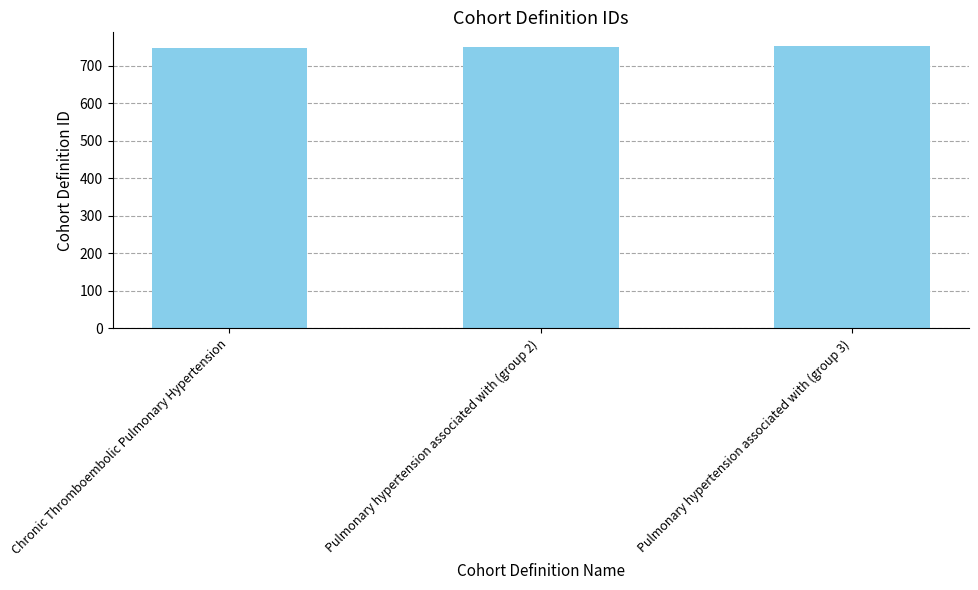

Approximately how many times larger is the value at Pulmonary hypertension associated with (group 3) compared to Chronic Thromboembolic Pulmonary Hypertension?

1.0